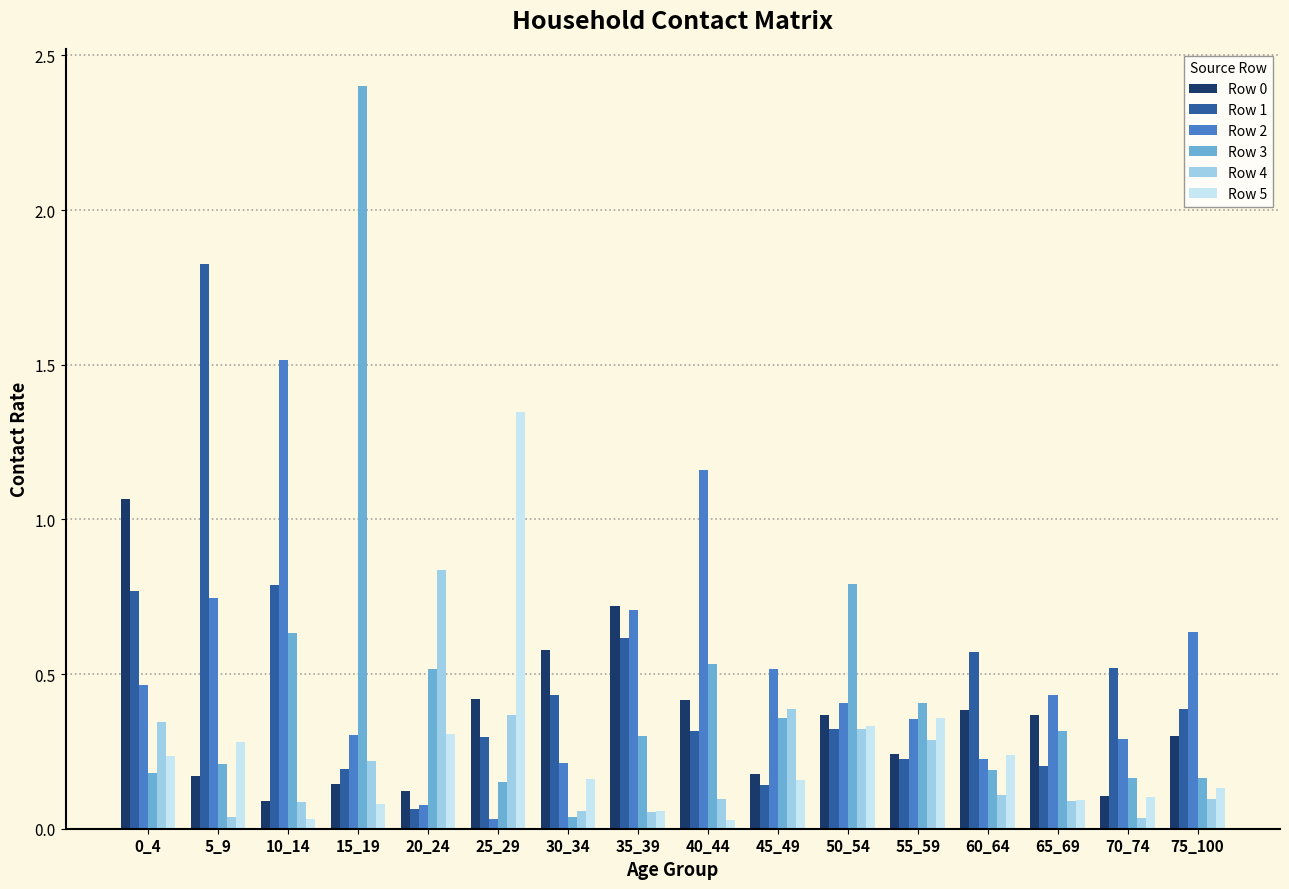

Which category has the highest value across all series?

15_19